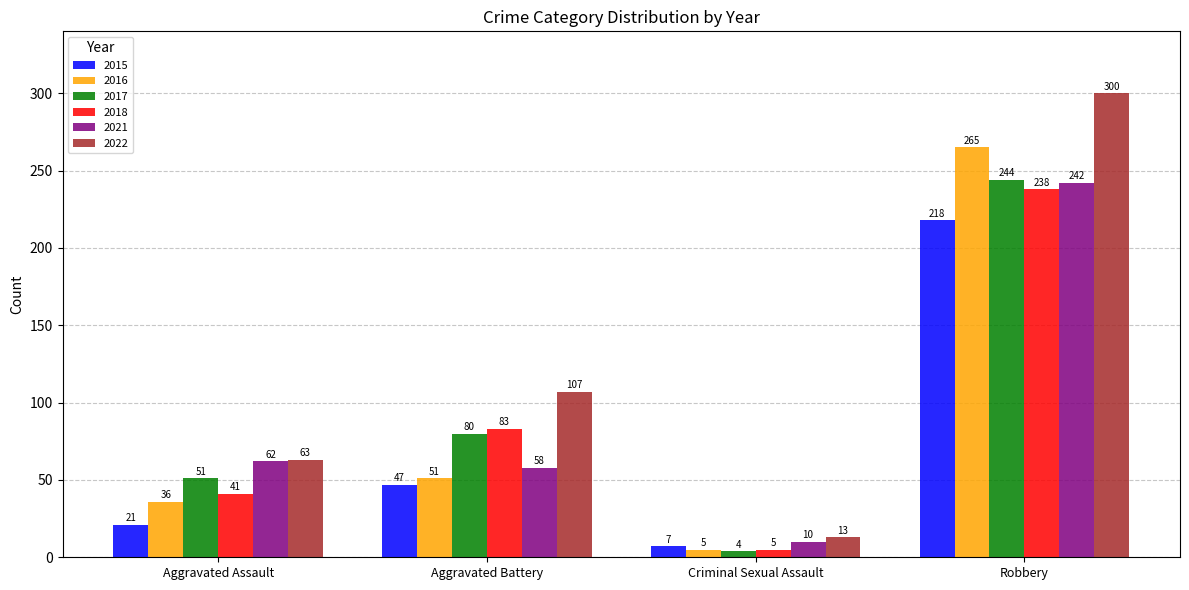

What is the label of the 4th bar from the left?

Robbery